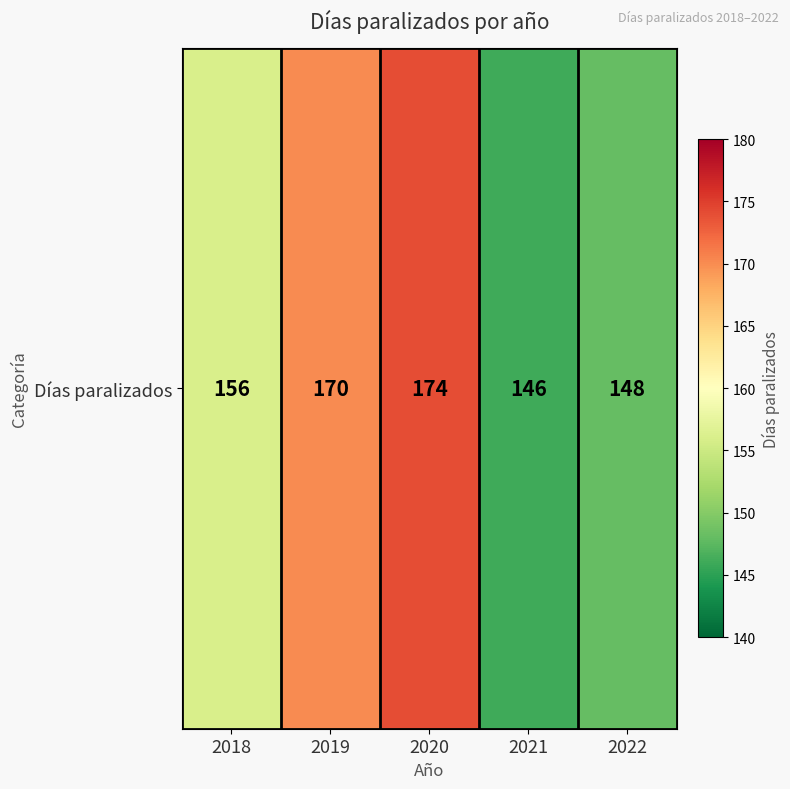

The value at 2019 is 170. True or false?

True